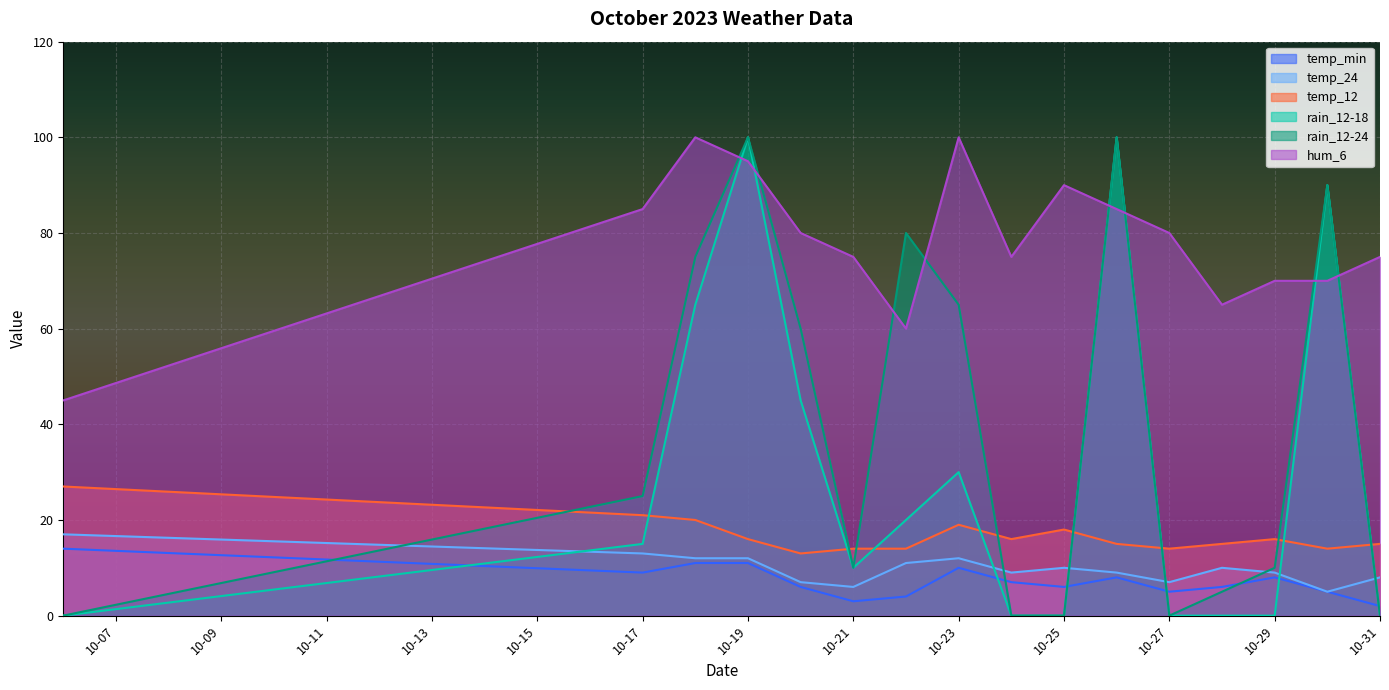

Reading left to right, what are all the values shown in this chart?

temp_min: 14	9	11	11	6	3	4	10	7	6	8	5	6	8	5	2
temp_24: 17	13	12	12	7	6	11	12	9	10	9	7	10	9	5	8
temp_12: 27	21	20	16	13	14	14	19	16	18	15	14	15	16	14	15
rain_12-18: 0	15	65	100	45	10	20	30	0	0	100	0	0	0	90	0
rain_12-24: 0	25	75	100	60	10	80	65	0	0	100	0	5	10	90	0
hum_6: 45	85	100	95	80	75	60	100	75	90	85	80	65	70	70	75